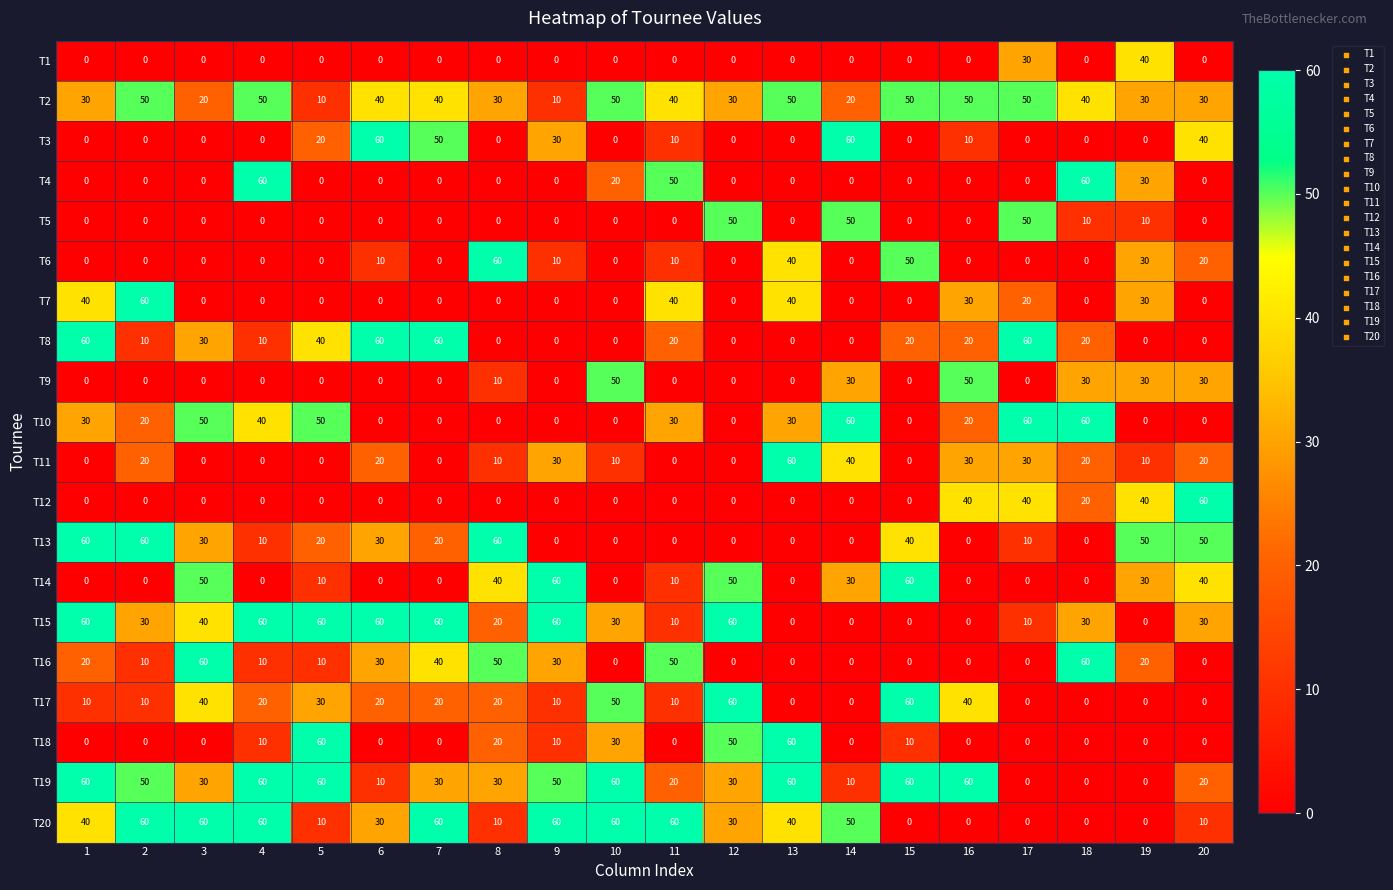

What is the difference between the second highest and second lowest values in the T13 series?

60